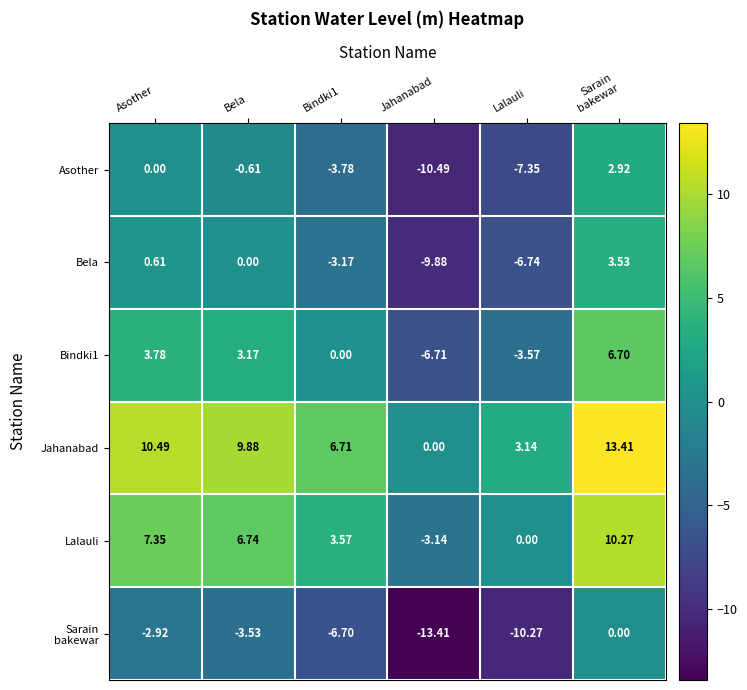

Which series has the largest total across all categories?

Jahanabad